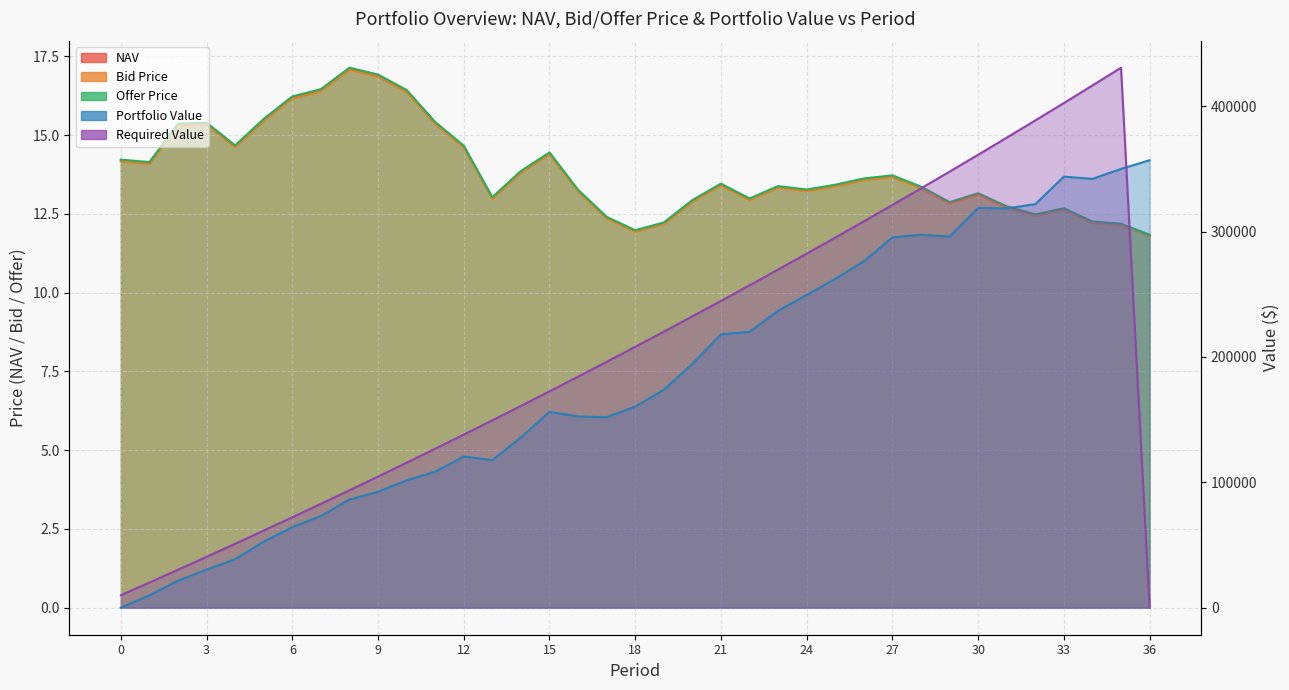

Does the chart display data point markers on the line(s)?

No